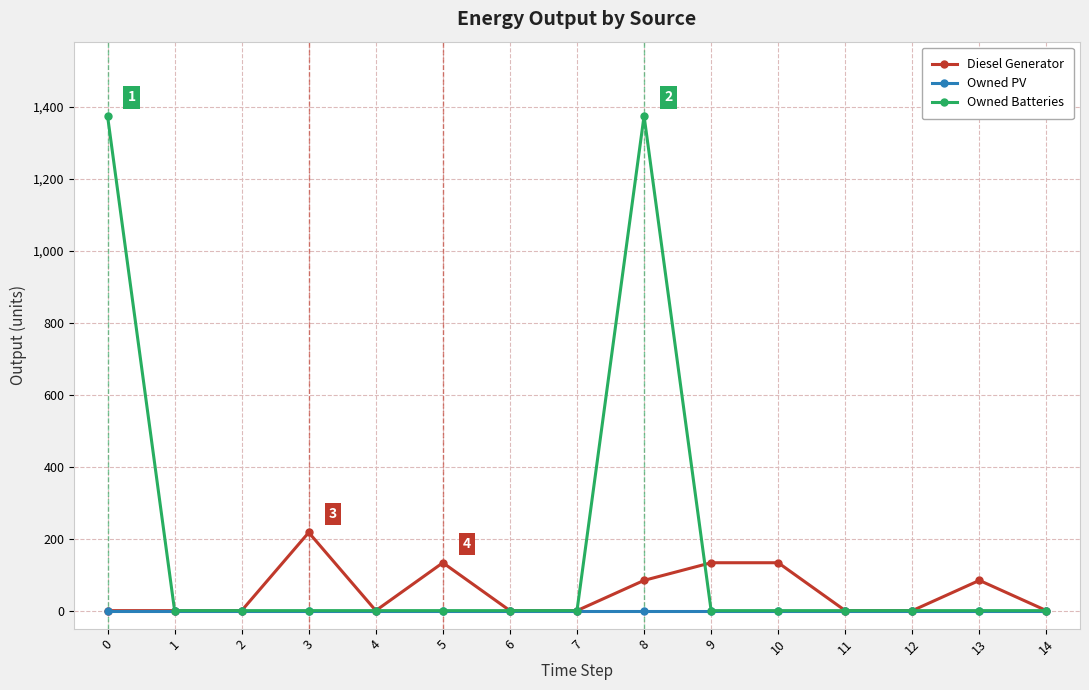

What is the sum of all Diesel Generator values?

784